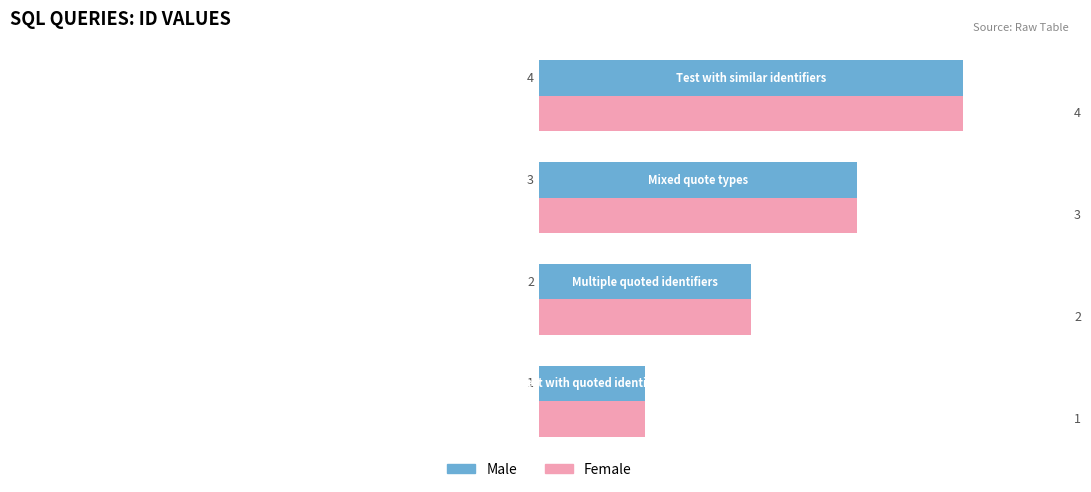

How many series are shown in this chart?

2